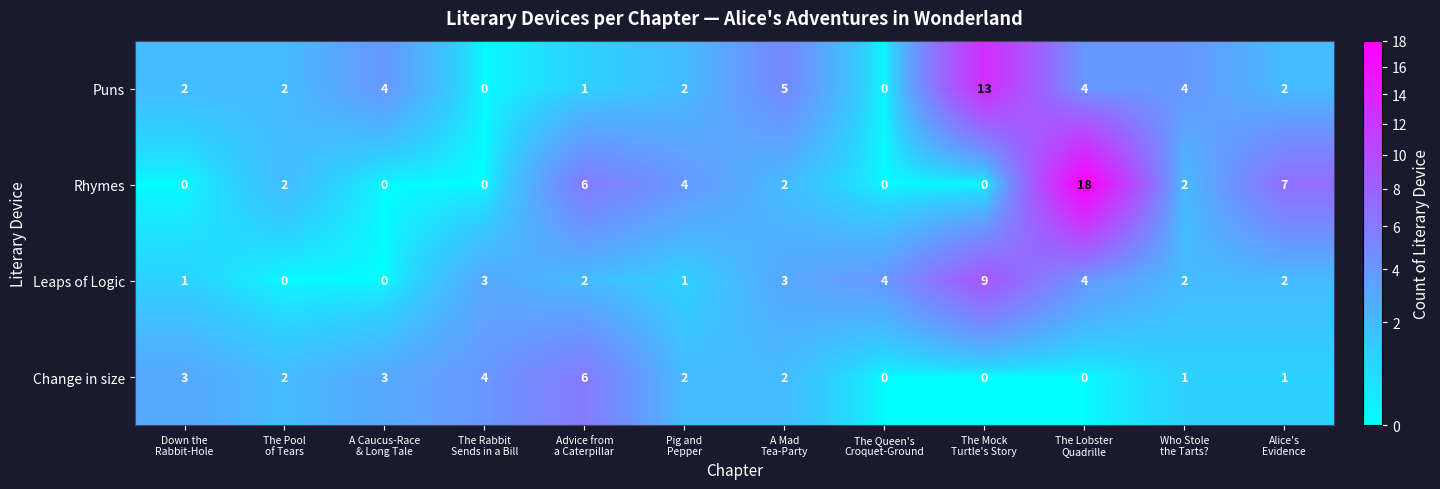

Which series has the largest range (max minus min)?

Rhymes